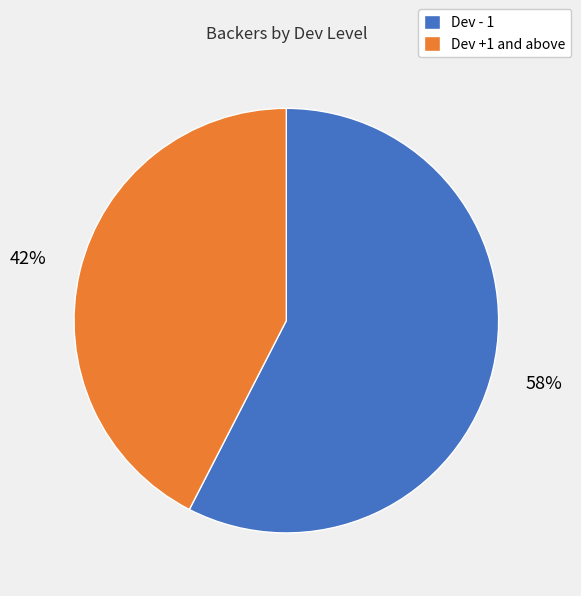

What is the largest slice in the pie chart?

Dev - 1